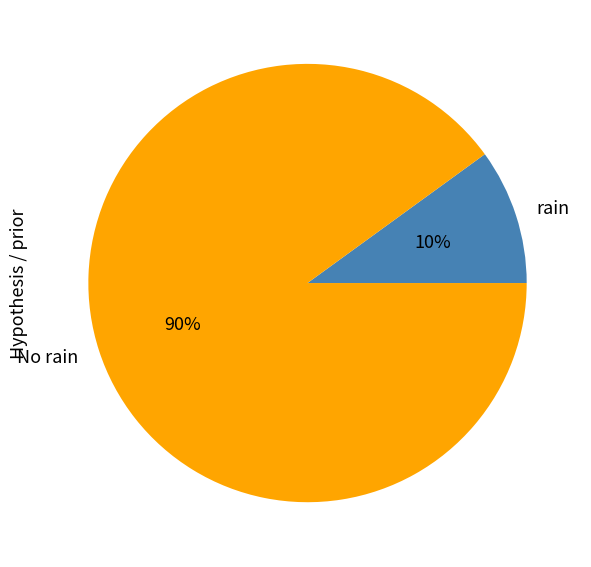

To the nearest percent, what is the average slice percentage?

50%